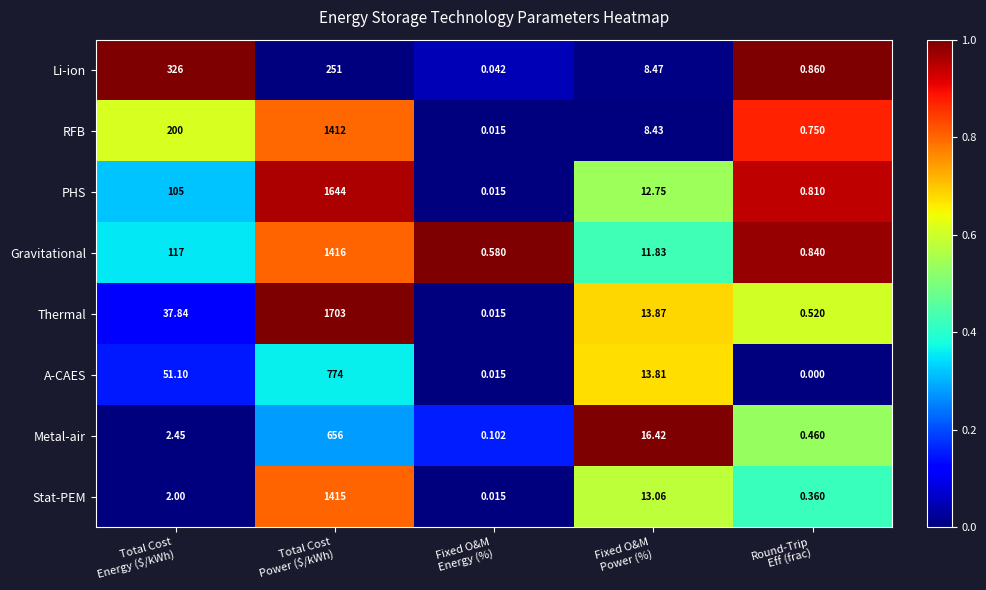

Which series has the largest total across all categories?

PHS